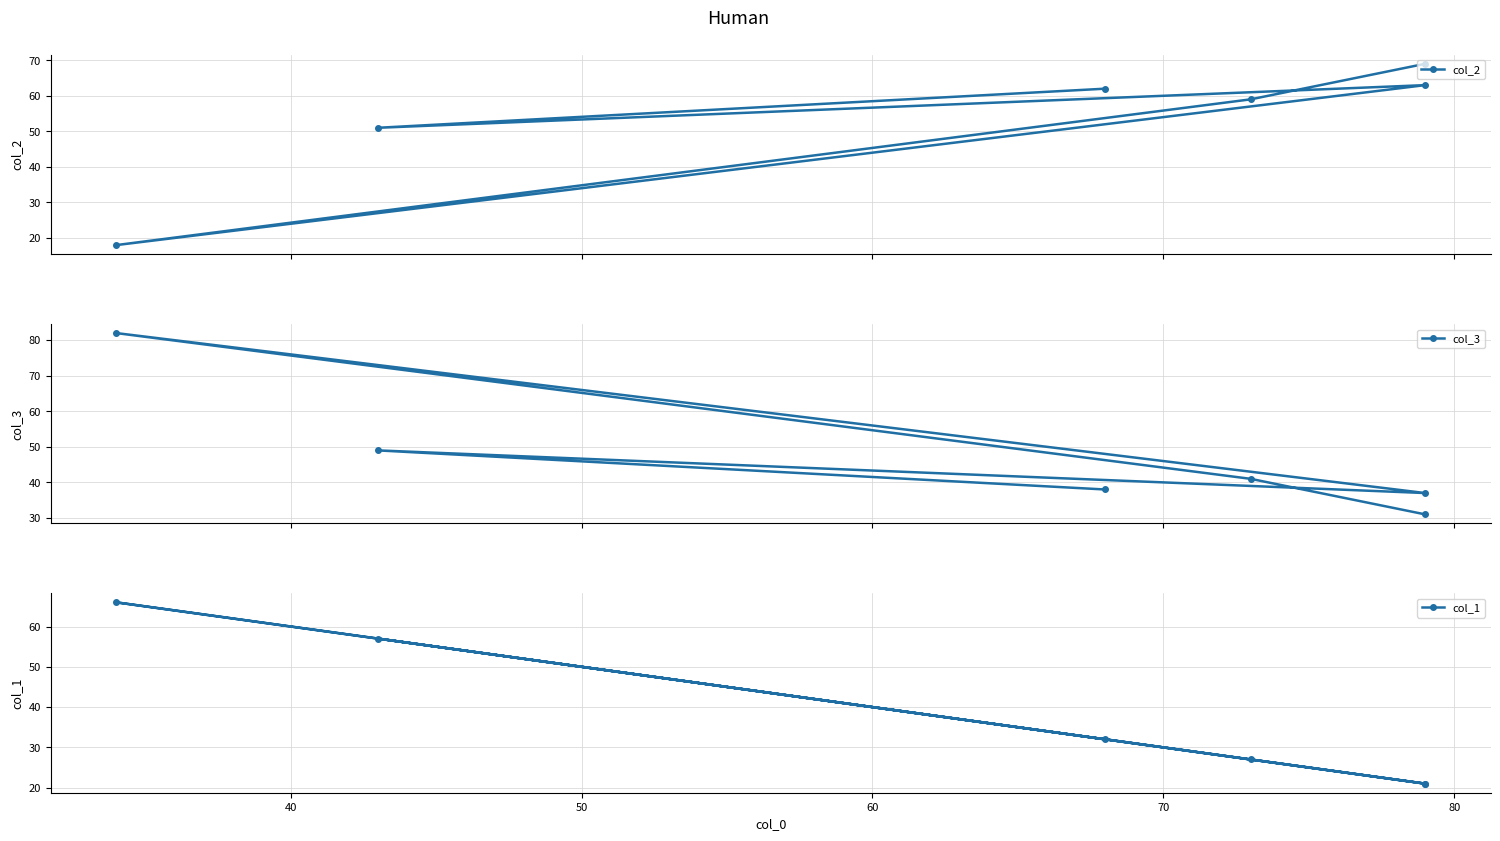

List the series in order of their peak value, lowest first.

col_1, col_2, col_3